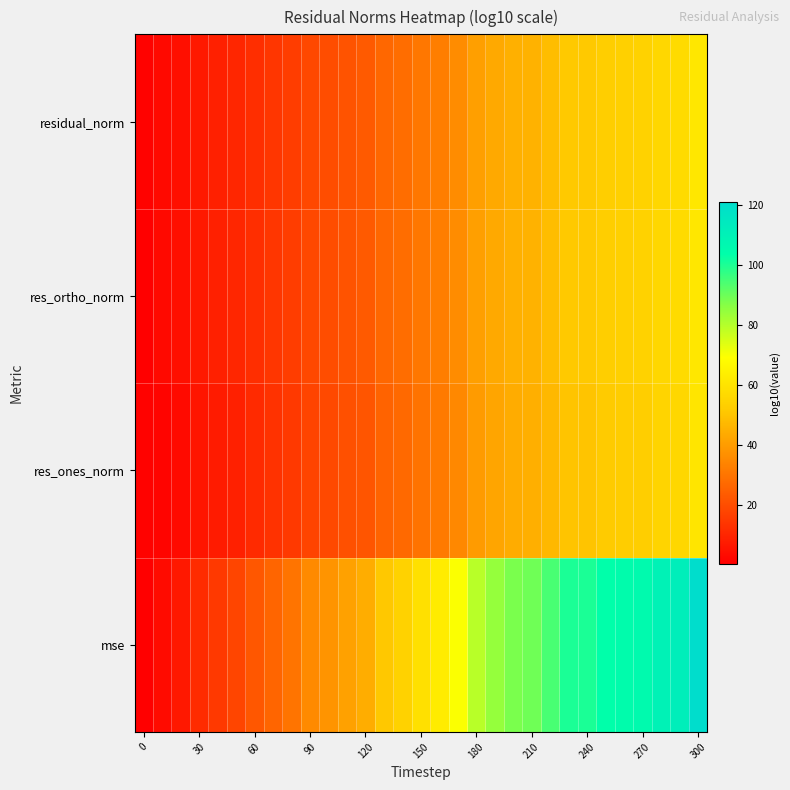

Reading right to left, extract all data points from this chart.

mse: 120.7	111.9	109.5	105.8	104.6	103.3	100.2	100.2	94.2	89.3	88.0	84.3	79.2	69.5	62.7	59.0	54.1	50.9	44.2	41.1	37.9	35.4	29.8	26.1	22.4	18.1	15.1	11.4	6.6	3.2	0.3
res_ones_norm: 60.4	56.0	54.7	52.9	52.3	51.7	50.1	50.1	47.1	44.6	44.0	42.2	39.6	34.8	31.3	29.5	27.0	25.5	22.1	20.5	18.9	17.7	14.9	13.0	11.2	8.6	7.4	5.7	2.9	1.7	1.2
res_ortho_norm: 61.4	57.0	55.8	53.9	53.3	52.7	51.1	51.1	48.1	45.7	45.1	43.2	40.7	35.8	32.4	30.5	28.1	26.5	23.2	21.6	20.0	18.8	16.0	14.1	12.3	10.1	8.6	6.7	4.3	2.6	0.6
residual_norm: 61.4	57.0	55.8	53.9	53.3	52.7	51.1	51.1	48.1	45.7	45.1	43.2	40.7	35.8	32.4	30.5	28.1	26.5	23.2	21.6	20.0	18.8	16.0	14.1	12.3	10.1	8.6	6.7	4.3	2.6	1.2